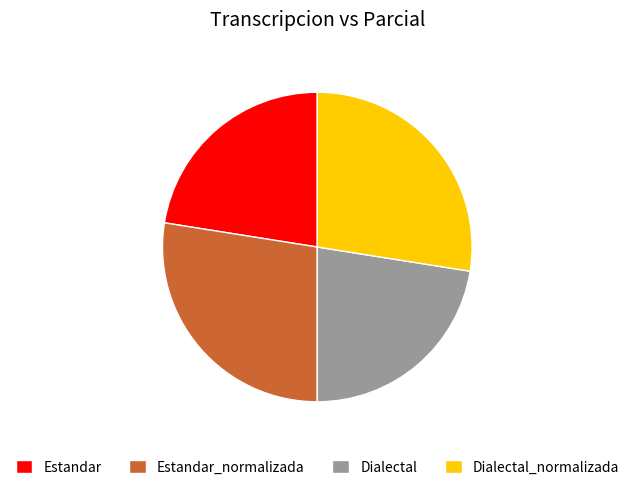

Does Estandar represent more than half of the total?

No